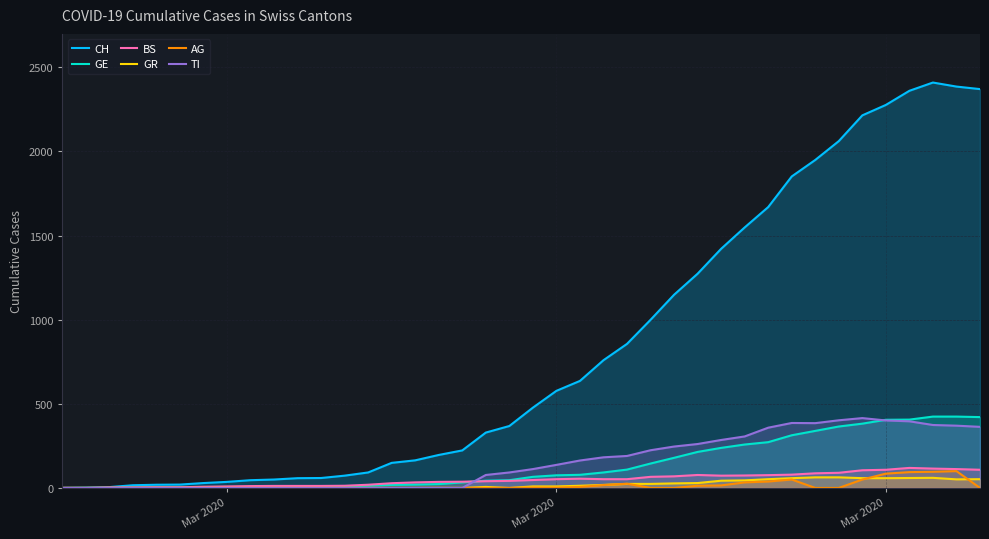

Read the GE value at Mar 2020.

4